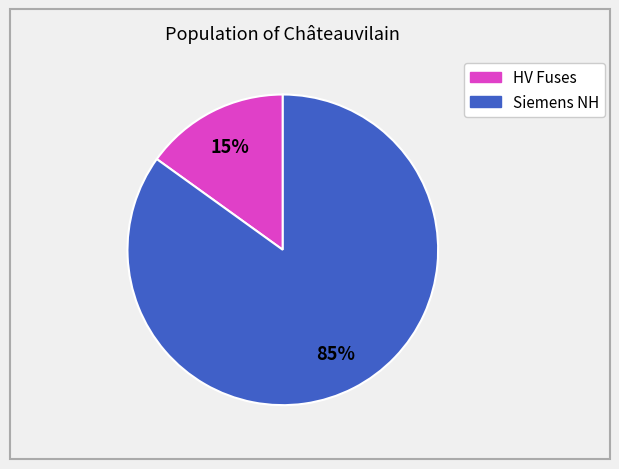

To the nearest percent, what is the difference between the largest and smallest slice percentages?

70%